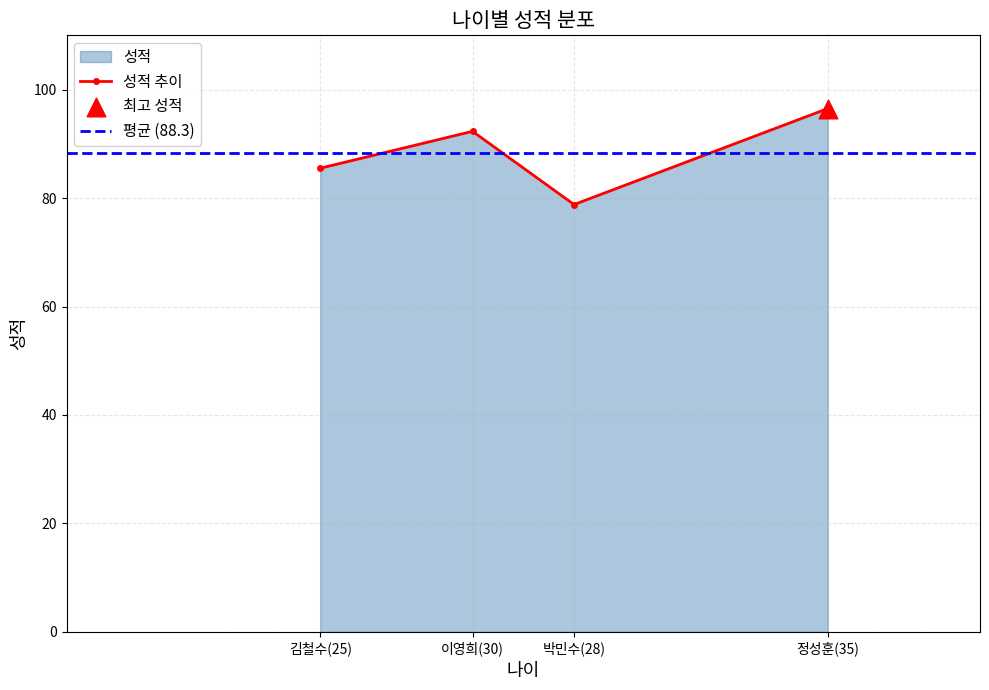

Approximately how many times larger is the value at 김철수(25) compared to 박민수(28)?

1.1